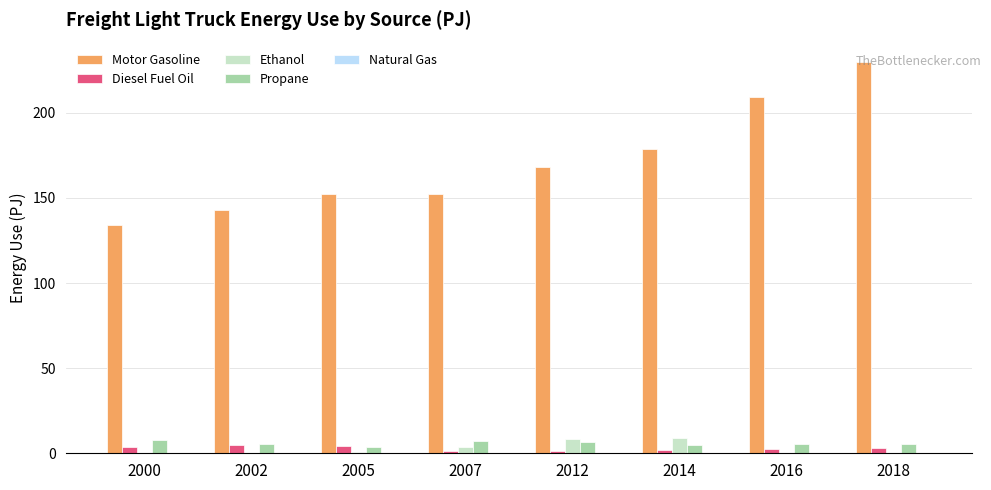

Which series has the largest total across all categories?

Motor Gasoline